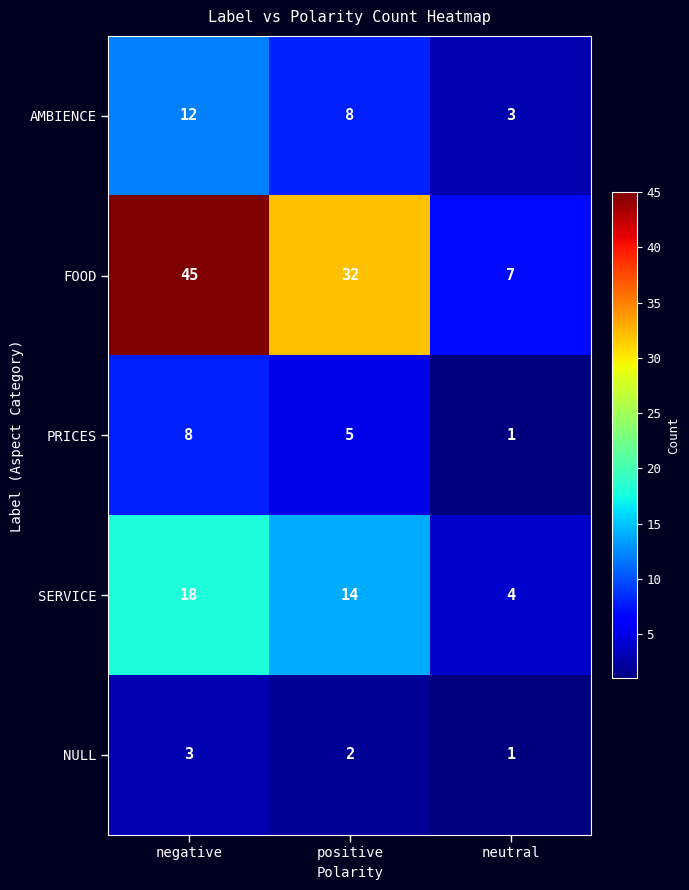

Where does the AMBIENCE series first go above 8?

negative